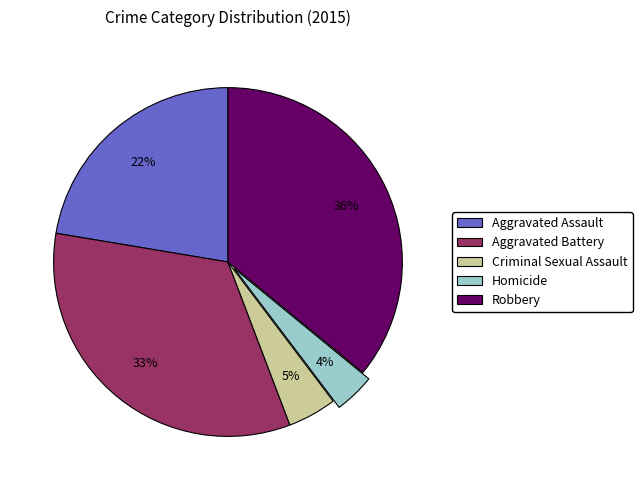

To the nearest percent, what percentage of the pie is Homicide?

4%